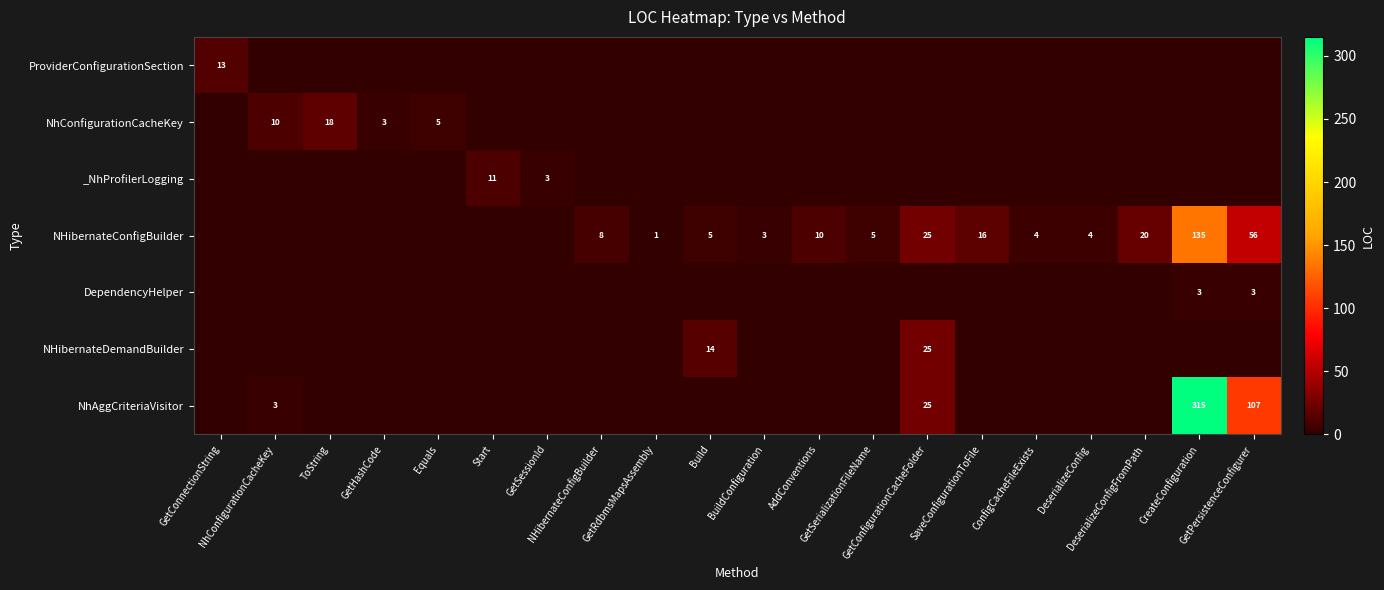

Is the value of NHibernateDemandBuilder at DeserializeConfig greater than the value of NhAggCriteriaVisitor at ToString?

No